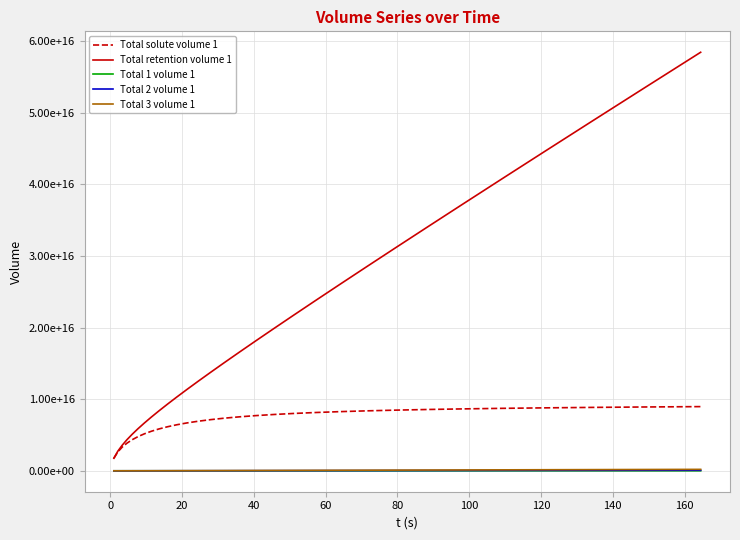

Is this an area chart (filled region under the line)?

No